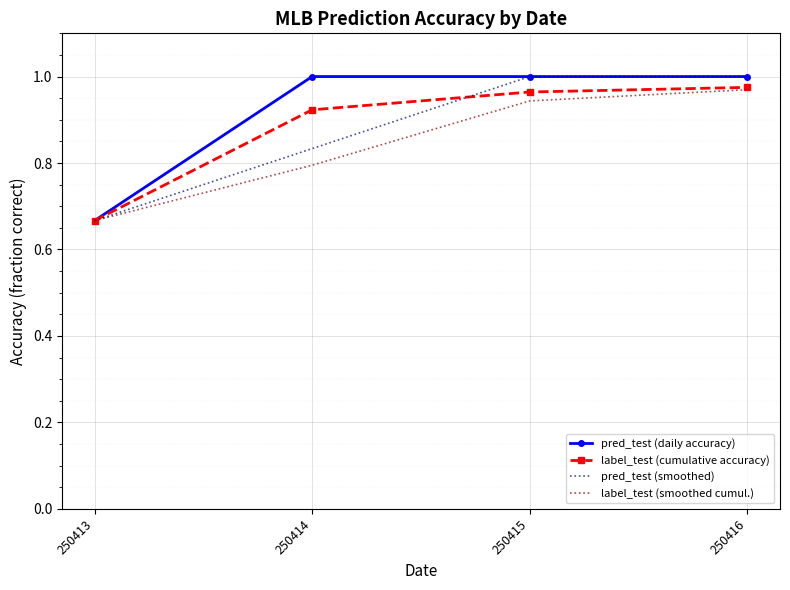

What is the total value across all series at 250416?

3.9